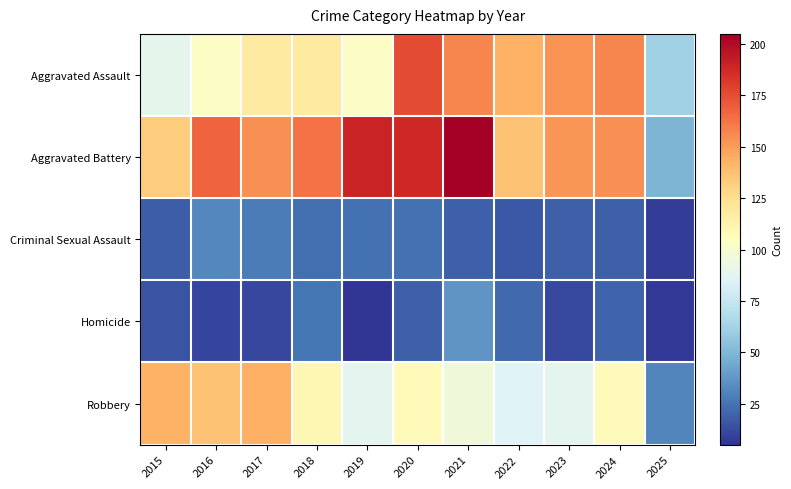

Reading left to right, what are all the values shown in this chart?

Aggravated Assault: 2015=89	2016=103	2017=118	2018=118	2019=103	2020=176	2021=157	2022=143	2023=153	2024=157	2025=62
Aggravated Battery: 2015=133	2016=168	2017=154	2018=163	2019=190	2020=188	2021=205	2022=137	2023=152	2024=154	2025=49
Criminal Sexual Assault: 2015=18	2016=32	2017=28	2018=23	2019=24	2020=24	2021=19	2022=16	2023=19	2024=19	2025=8
Homicide: 2015=15	2016=10	2017=11	2018=26	2019=5	2020=19	2021=37	2022=22	2023=12	2024=20	2025=6
Robbery: 2015=143	2016=137	2017=144	2018=110	2019=88	2020=107	2021=95	2022=85	2023=88	2024=107	2025=31